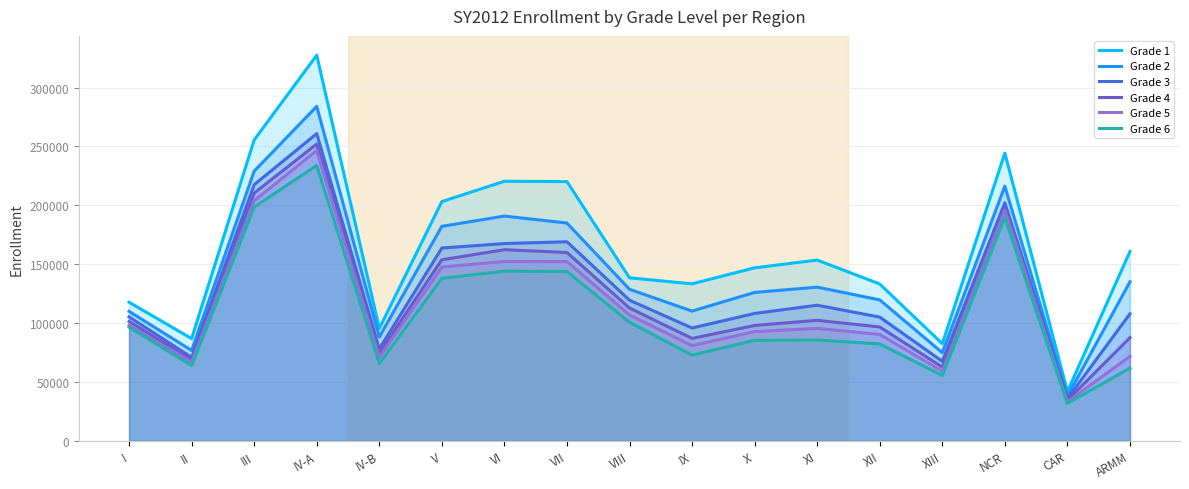

Which series changed the most between VI and XIII?

Grade 1